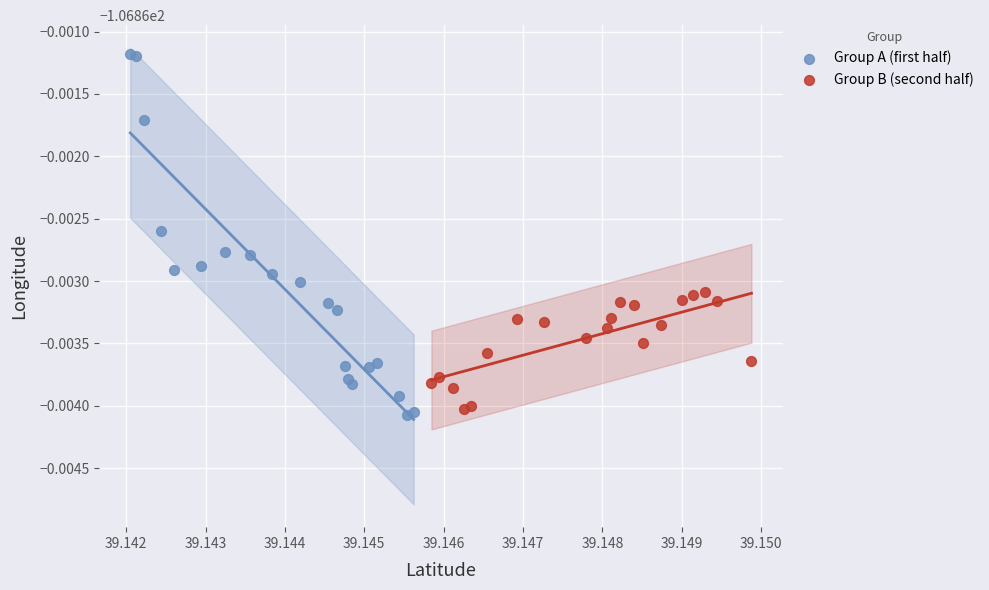

What are all the series names shown in the legend?

Group A (first half), Group B (second half)